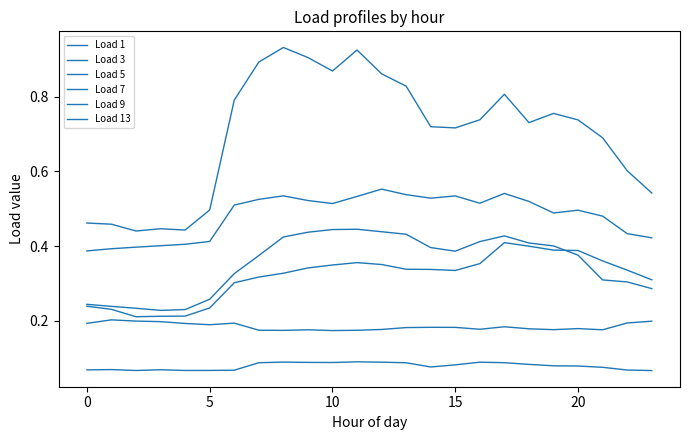

True or false: Load 5 and Load 3 cross at least once.

False